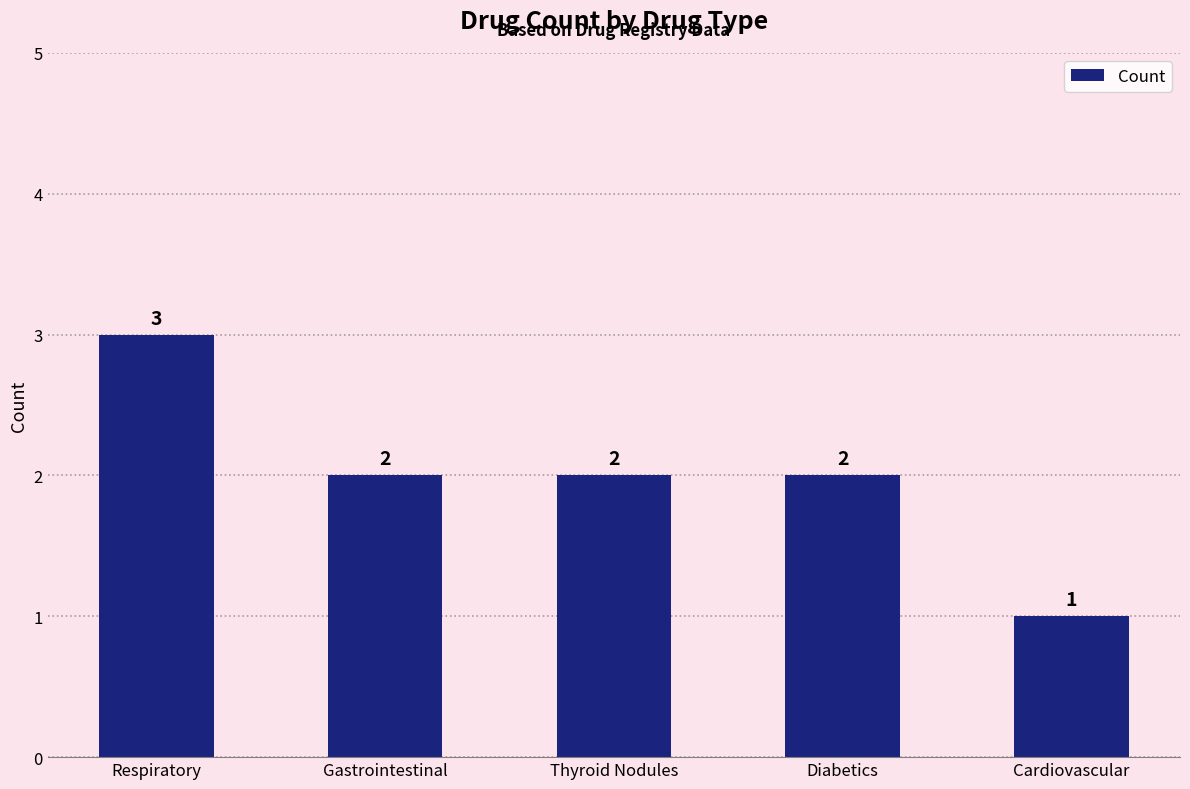

Is it true that the value at Respiratory is 3?

True